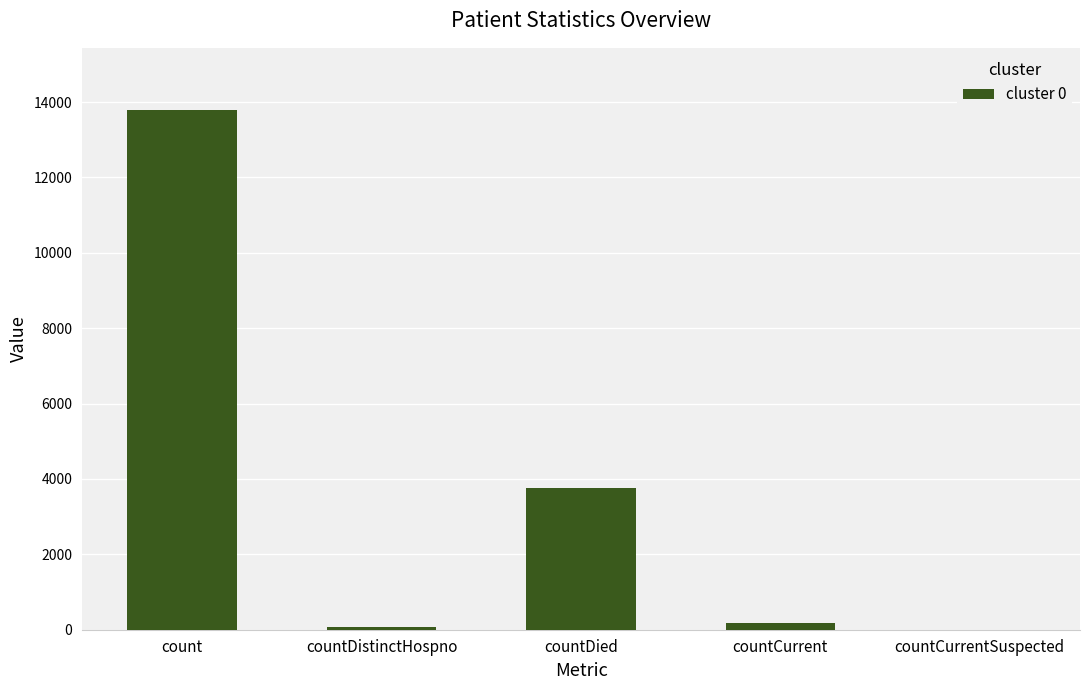

What is the change in value from countDied to countCurrent?

-3588